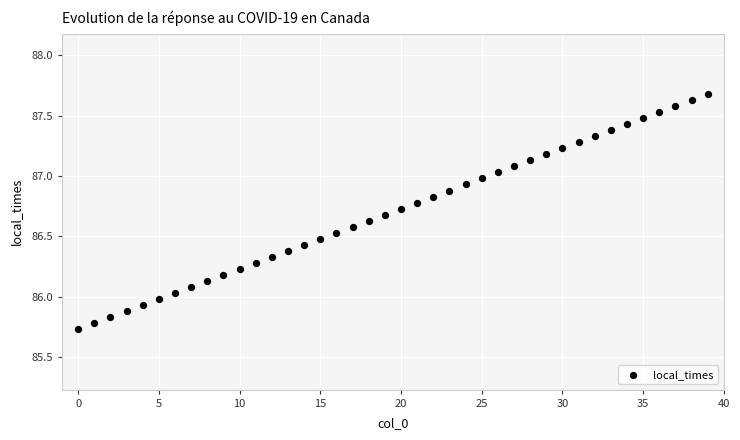

How many points are shown in the scatter plot?

40